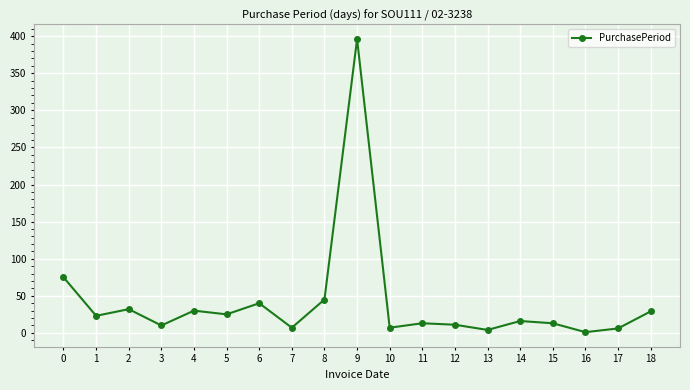

True or false: the data shows 11 at 12.

True